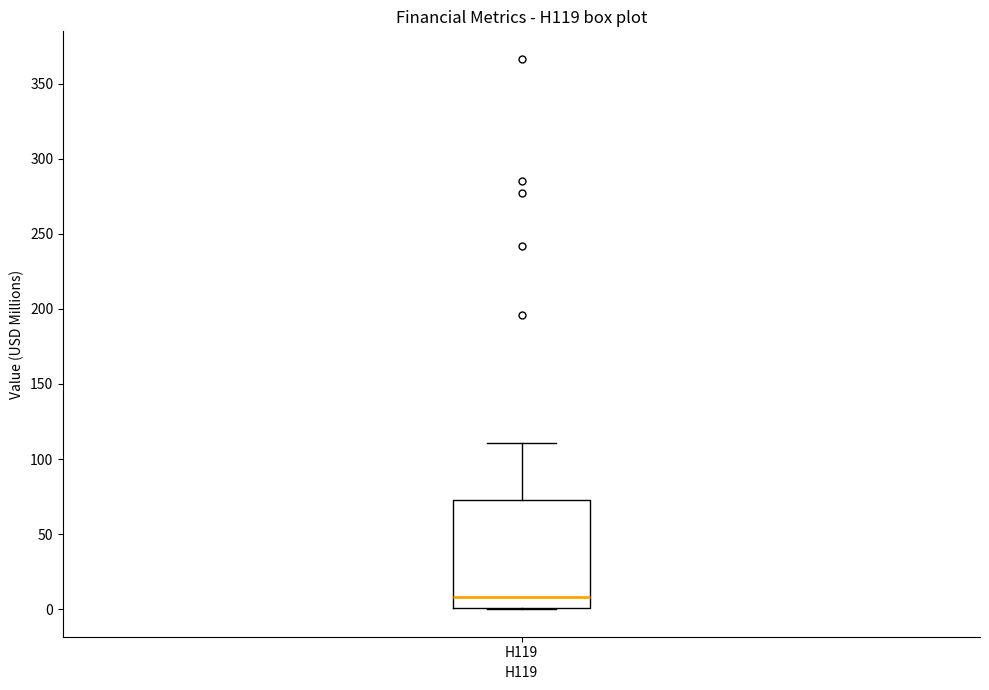

Where does the median line of the box for H119 sit on the y-axis? The values are not printed on the chart, so give them approximately, as read against the axis.

10